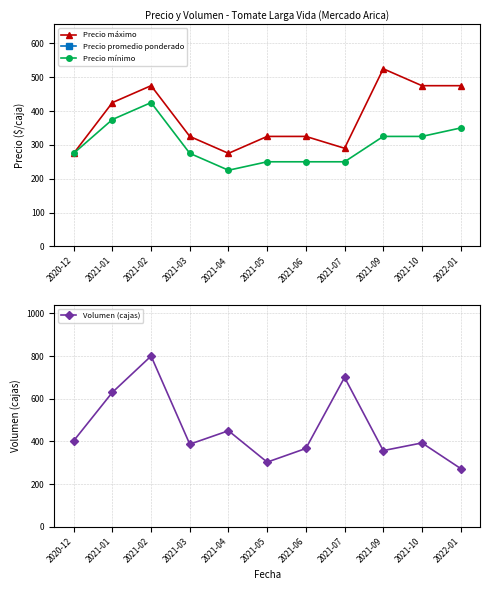

In Volumen (cajas), how many points are lower than both neighbors (excluding endpoints)?

3